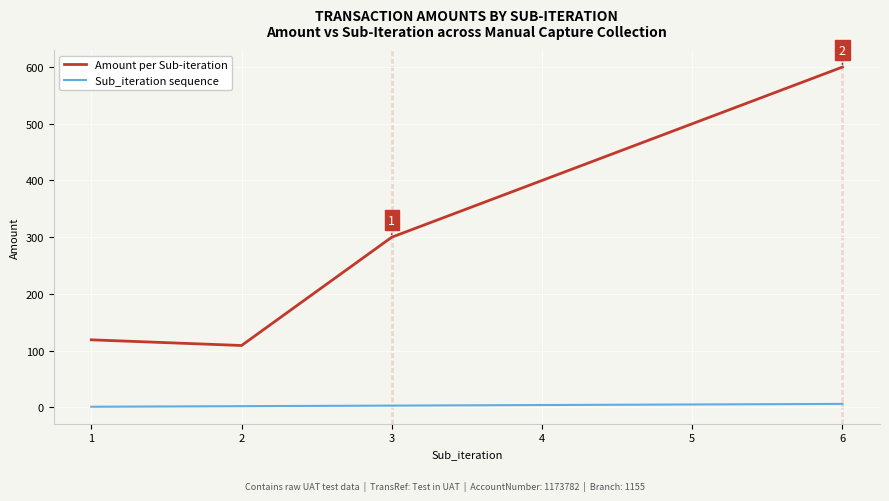

At 3, list the series in order from smallest to largest.

Sub_iteration sequence, Amount per Sub-iteration